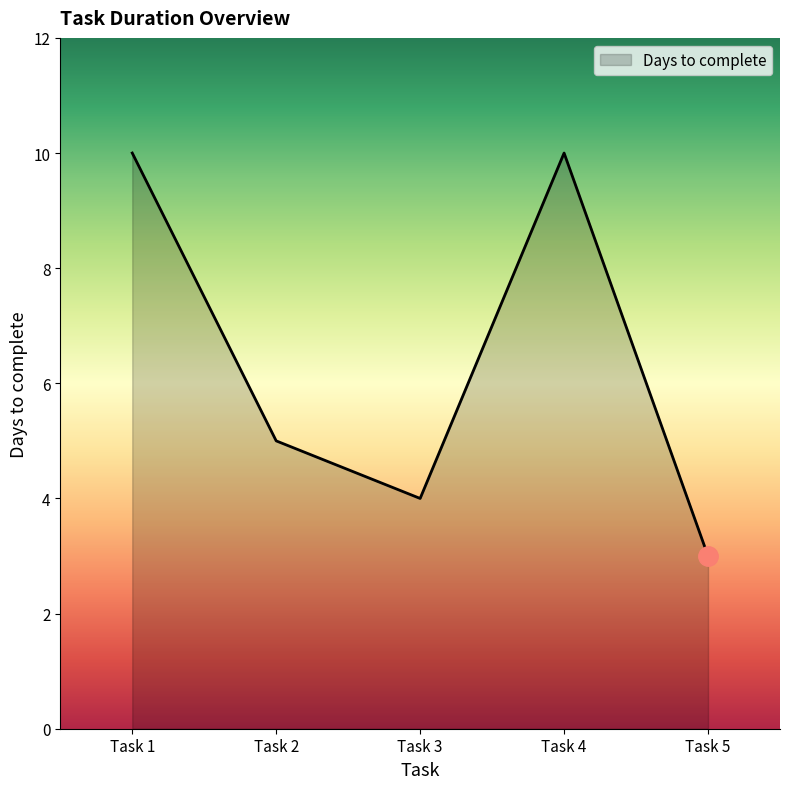

What is the change in value from Task 1 to Task 3?

-6